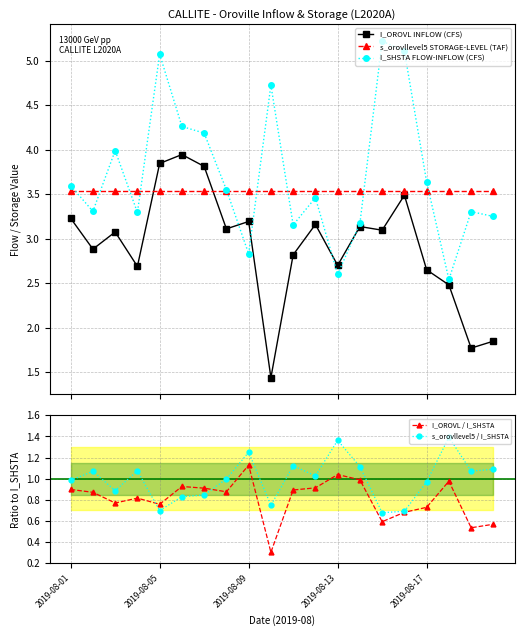

What is the value of the I_OROVL INFLOW (CFS) point at the 5th from the left?

3.8